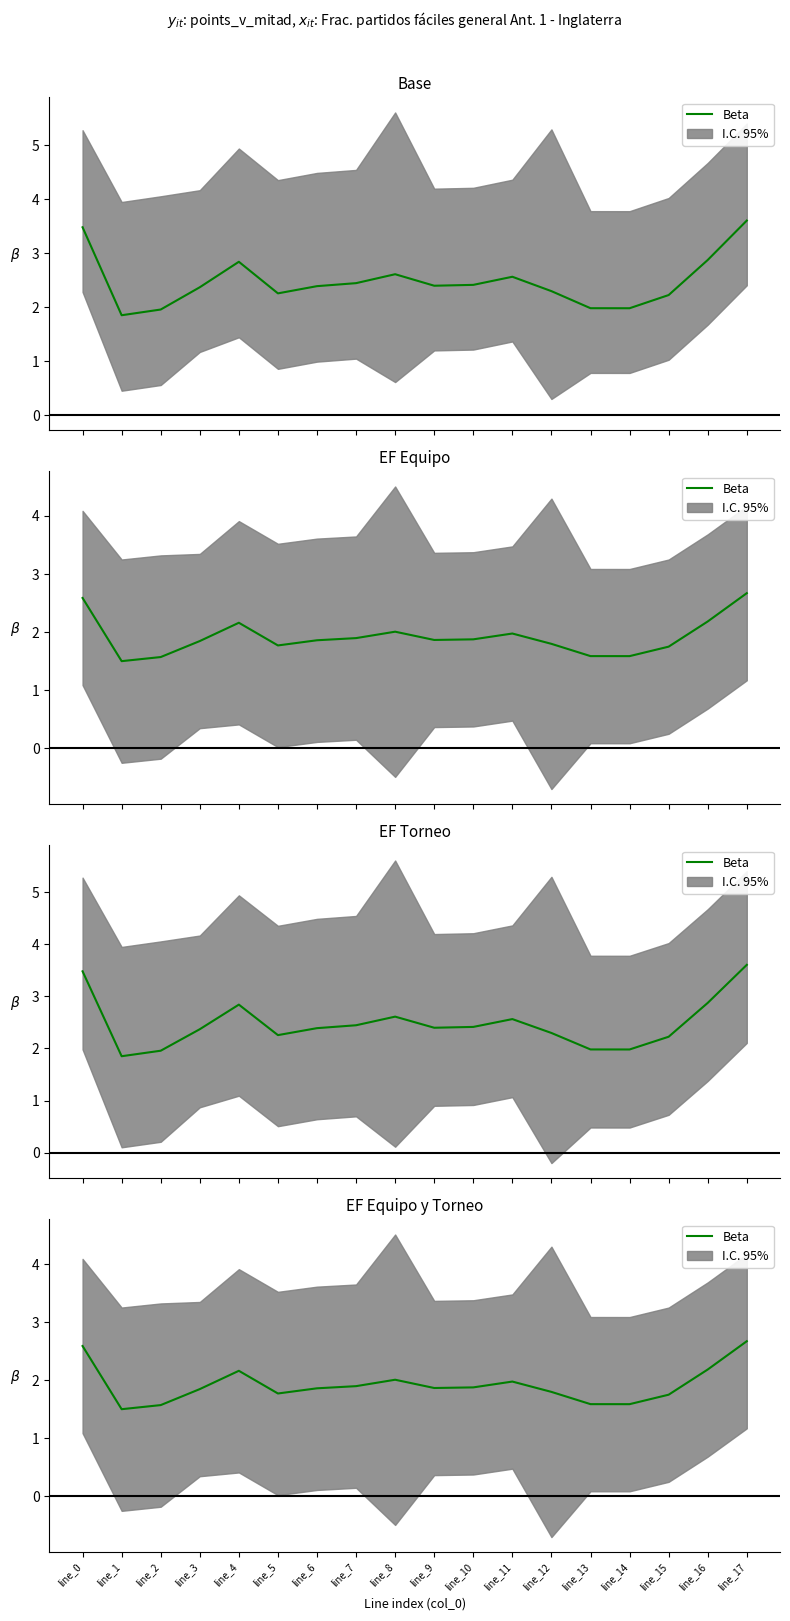

Reading right to left, extract all data points from this chart.

2.7	2.2	1.8	1.6	1.6	1.8	2.0	1.9	1.9	2.0	1.9	1.9	1.8	2.2	1.8	1.6	1.5	2.6